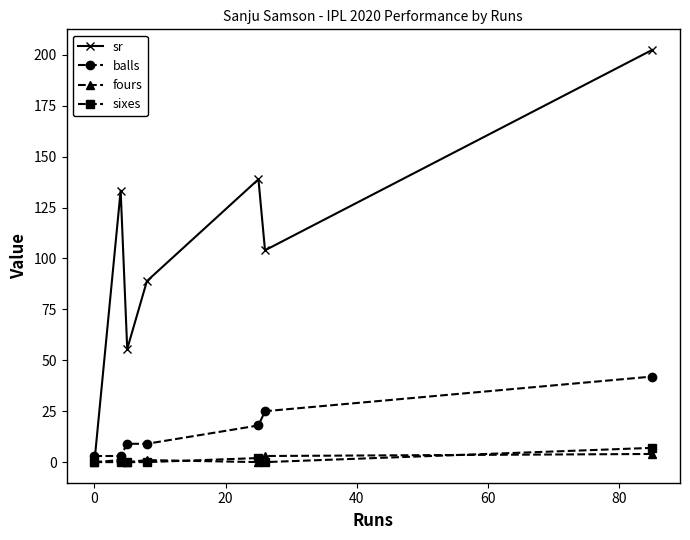

What is the maximum value shown in the chart?

202.4